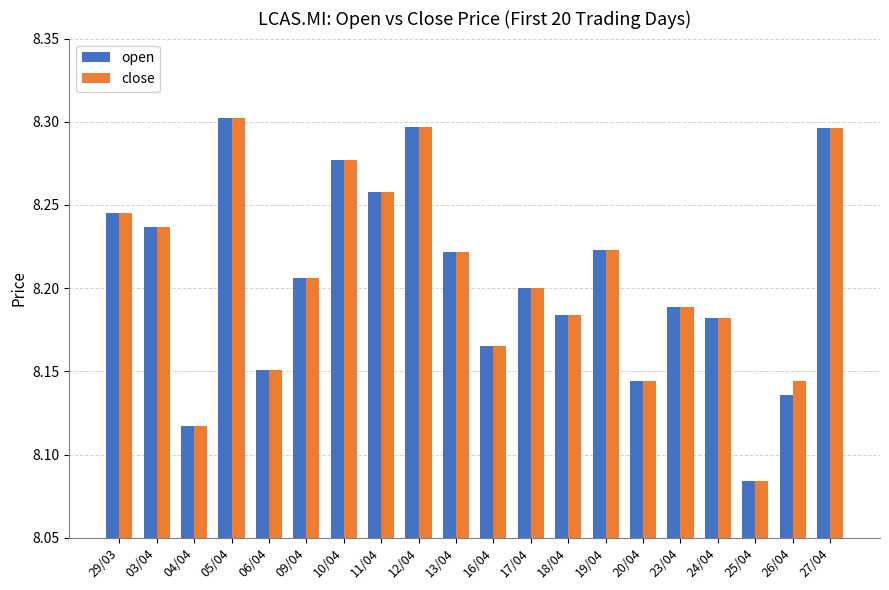

The open series shows 8.2 at 06/04. True or false?

True